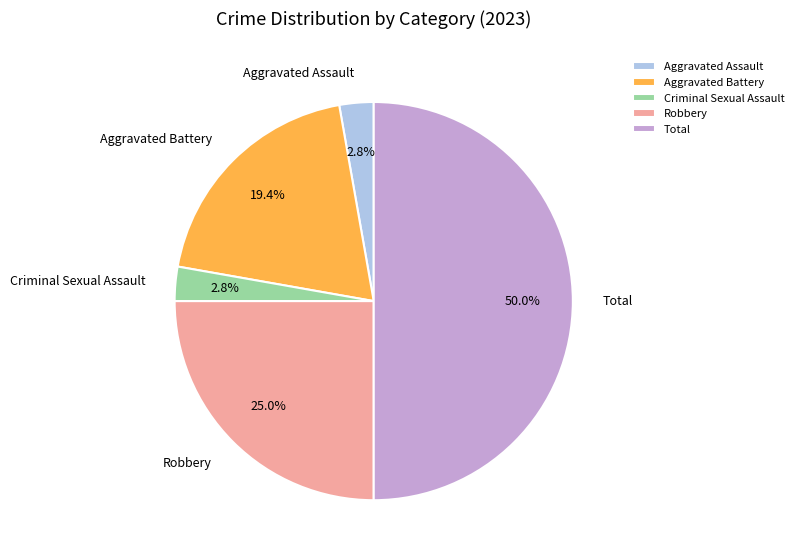

Which category has the biggest portion of the pie?

Total